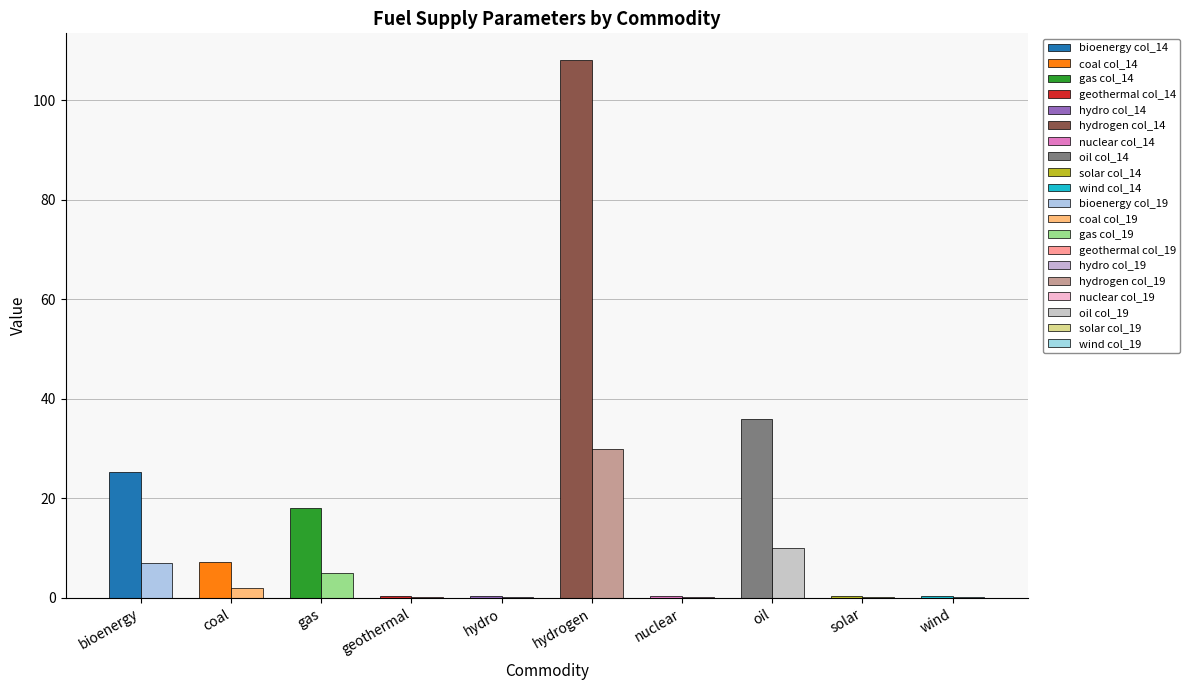

Reading left to right, what are all the values shown in this chart?

col_14: bioenergy=25.2	coal=7.2	gas=18.0	geothermal=0.4	hydro=0.4	hydrogen=108.0	nuclear=0.4	oil=36.0	solar=0.4	wind=0.4
col_19: bioenergy=7.0	coal=2.0	gas=5.0	geothermal=0.1	hydro=0.1	hydrogen=30.0	nuclear=0.1	oil=10.0	solar=0.1	wind=0.1